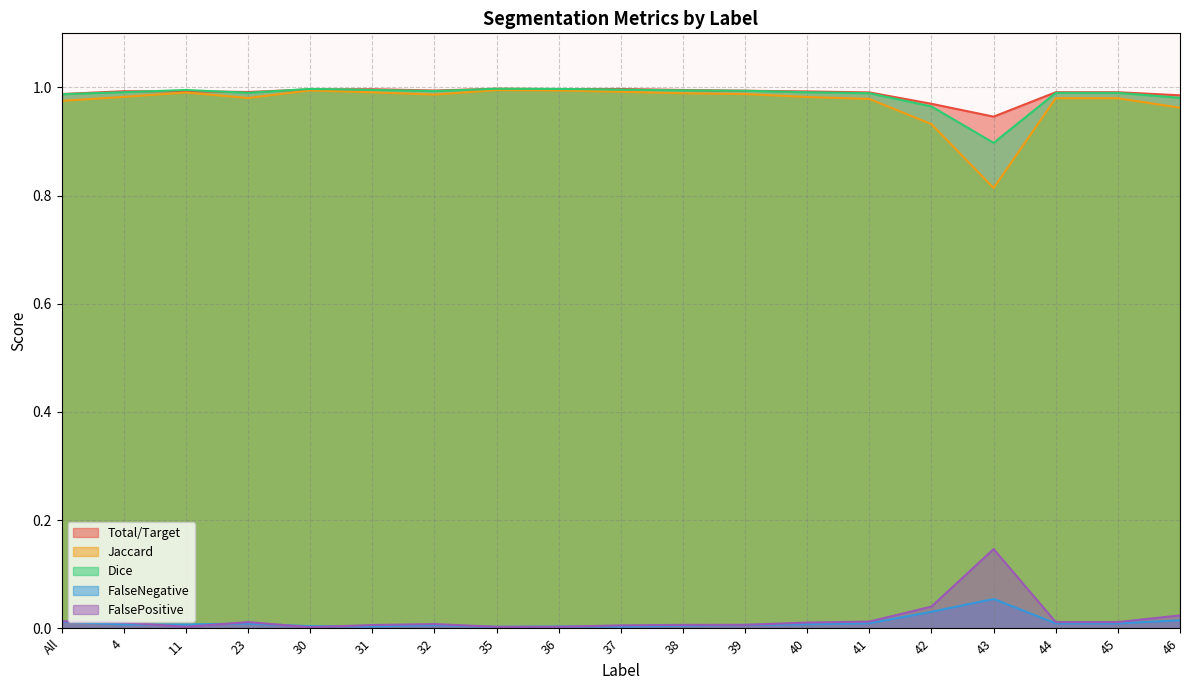

Is the value of Jaccard at 38 greater than the value of Total/Target at 23?

No